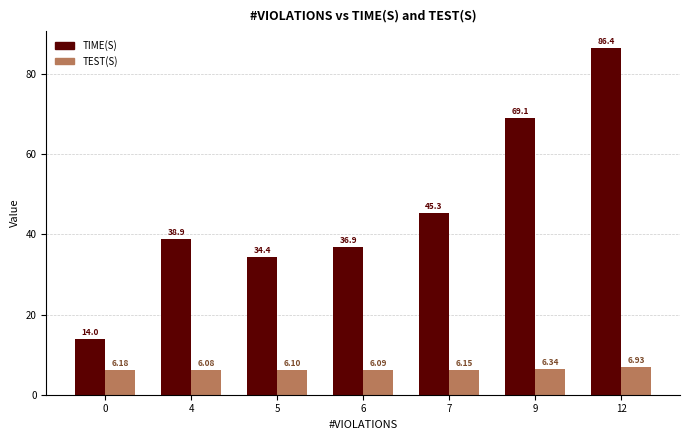

How many bars are there in total?

14